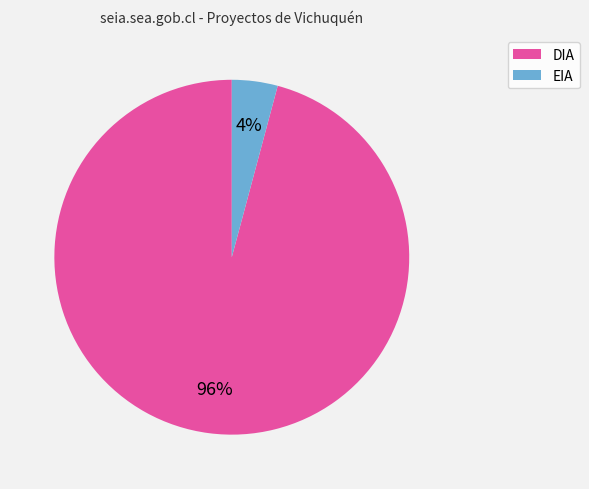

The EIA slice represents 4% of the pie. True or false?

True